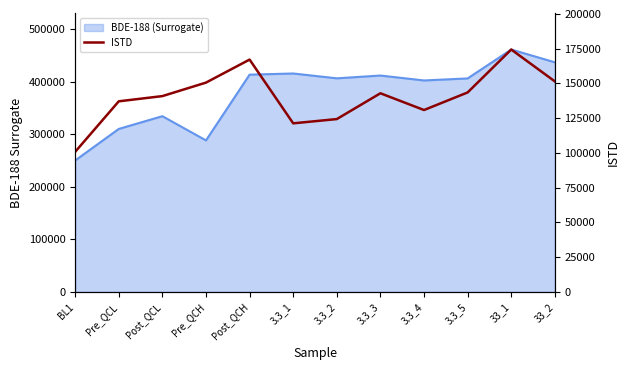

The chart shows a value of 303728 at 33_1. True or false?

False